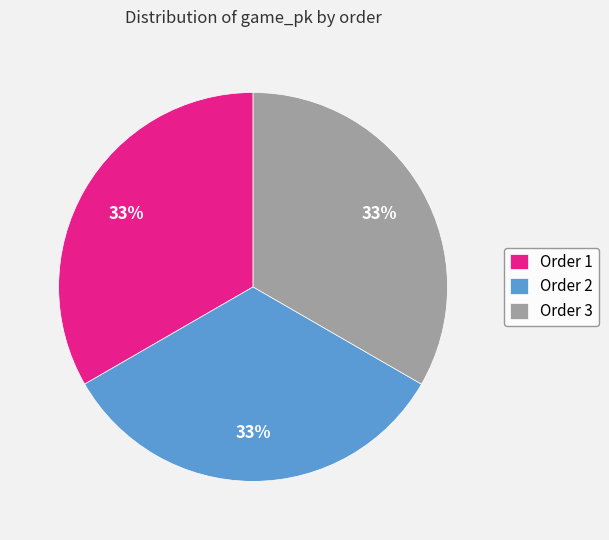

To the nearest percent, what is the combined percentage of Order 1 and Order 3?

67%